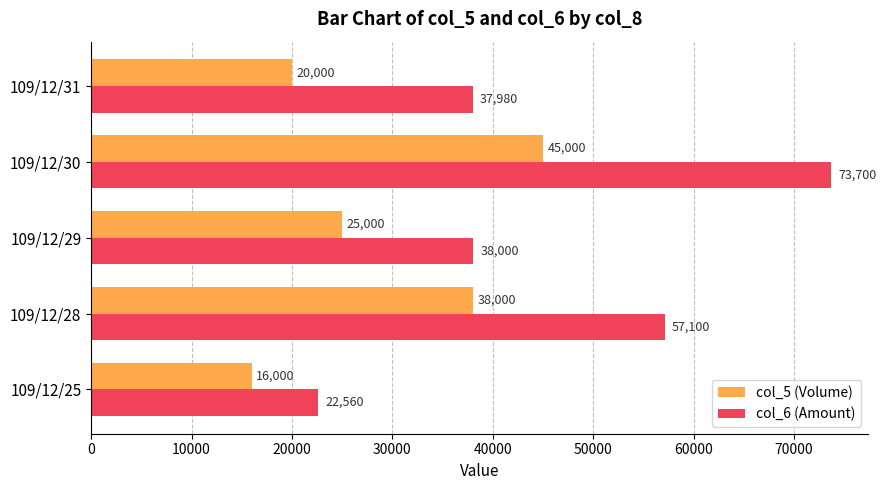

Which series has the largest range (max minus min)?

col_6 (Amount)